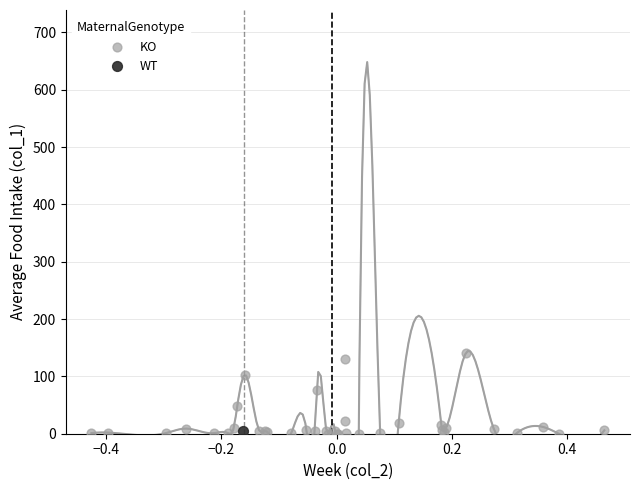

What are all the series names shown in the legend?

KO, WT